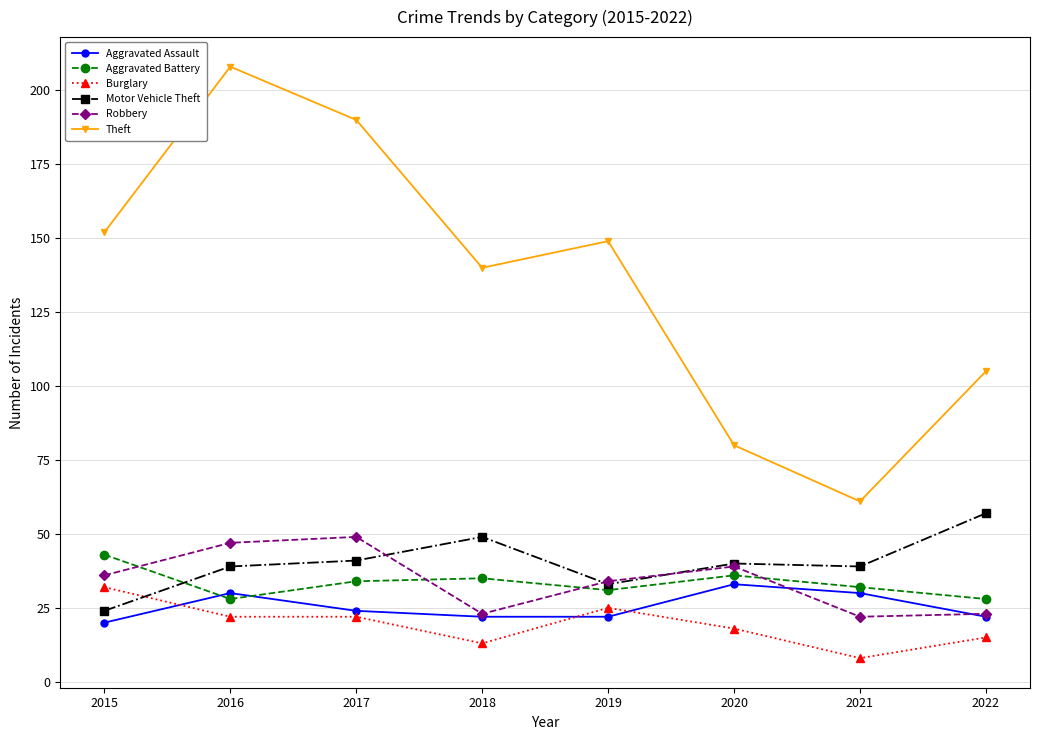

Which series has the largest total across all categories?

Theft